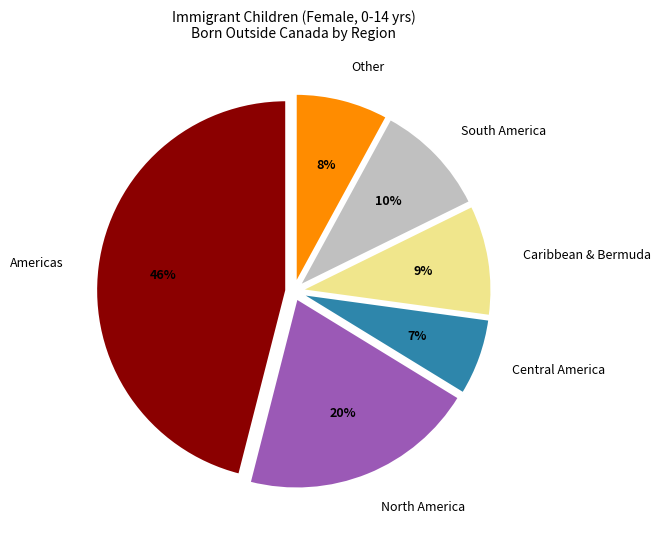

Is it true that Americas is 35% of the pie?

False